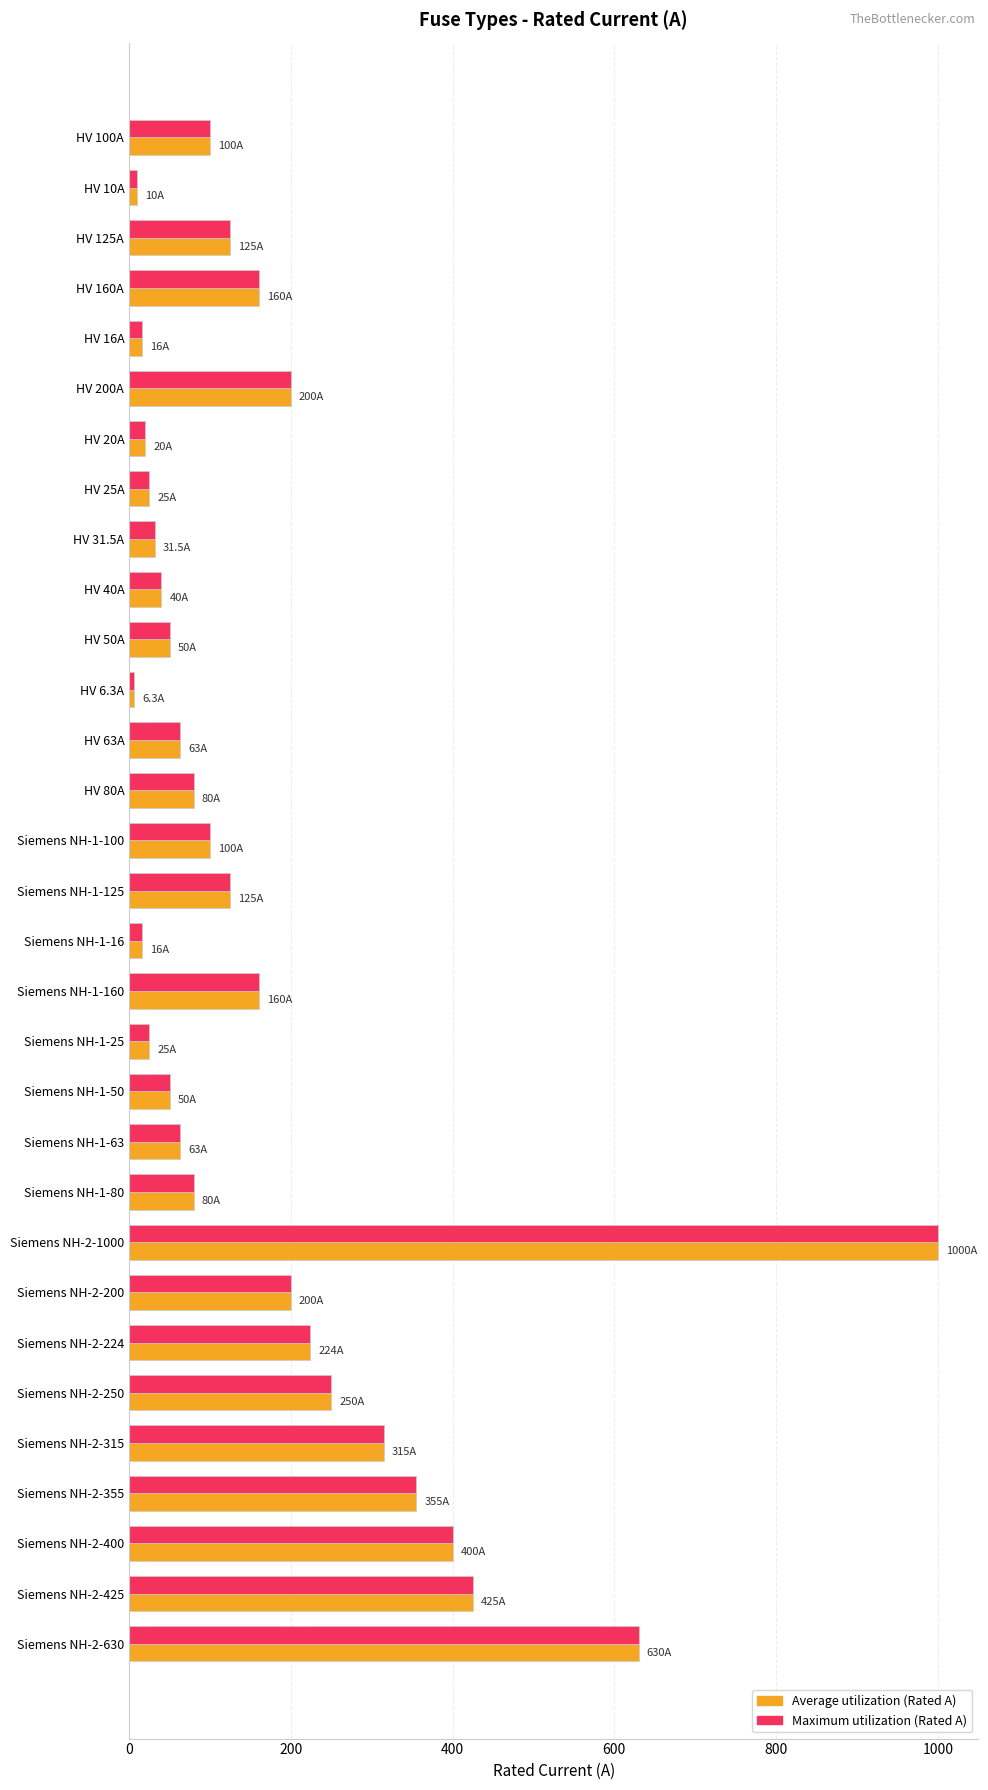

At which category is the sum across all series the highest?

Siemens NH-2-1000